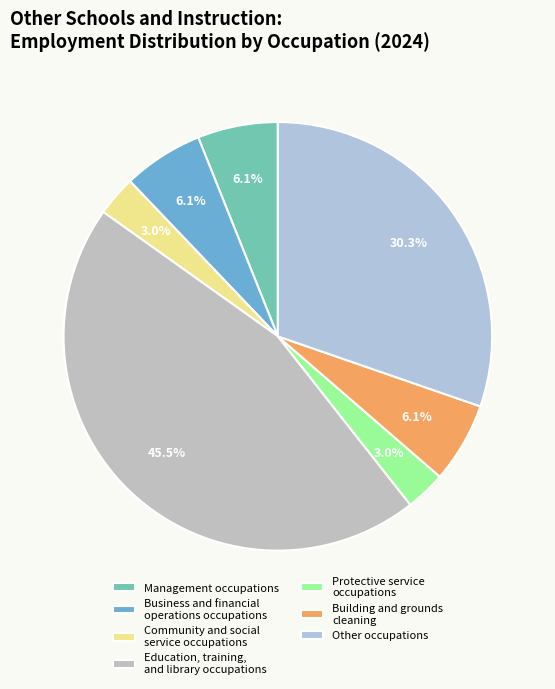

What is the largest slice in the pie chart?

Education, training, and library occupations